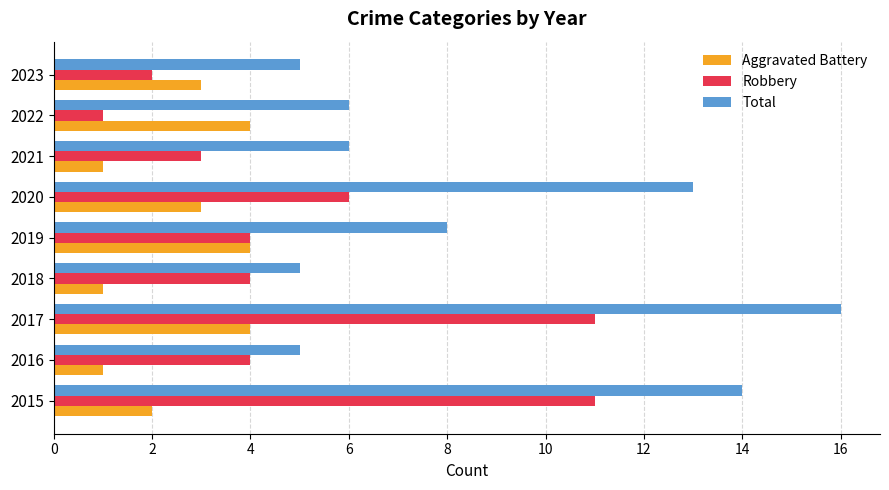

What is the difference between the maximum and minimum values in the Aggravated Battery series?

3